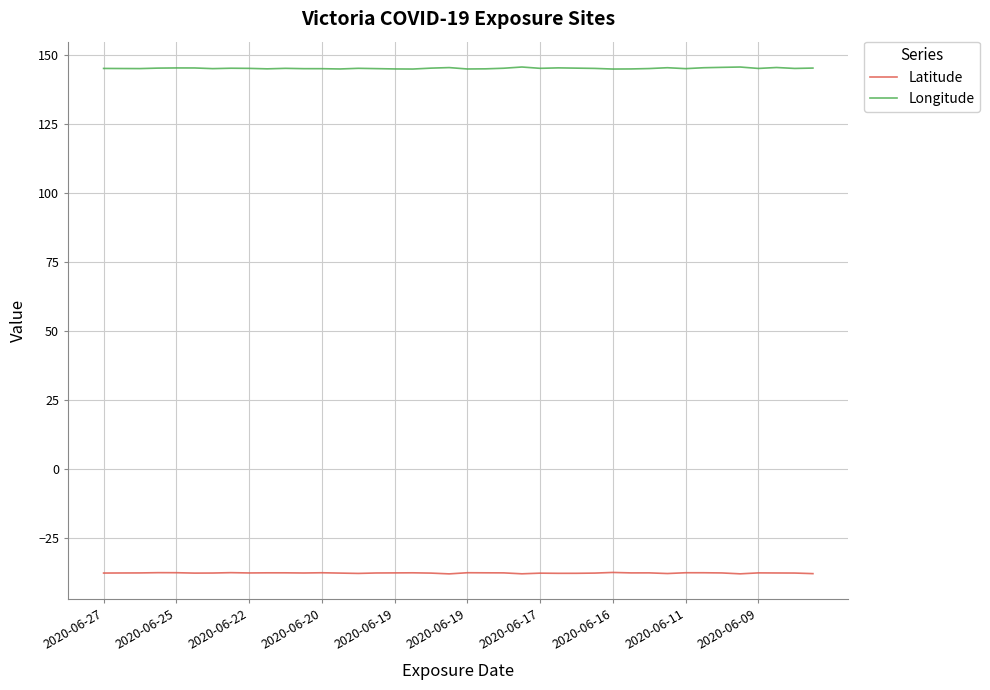

List the series in order of their overall mean, highest first.

Longitude, Latitude